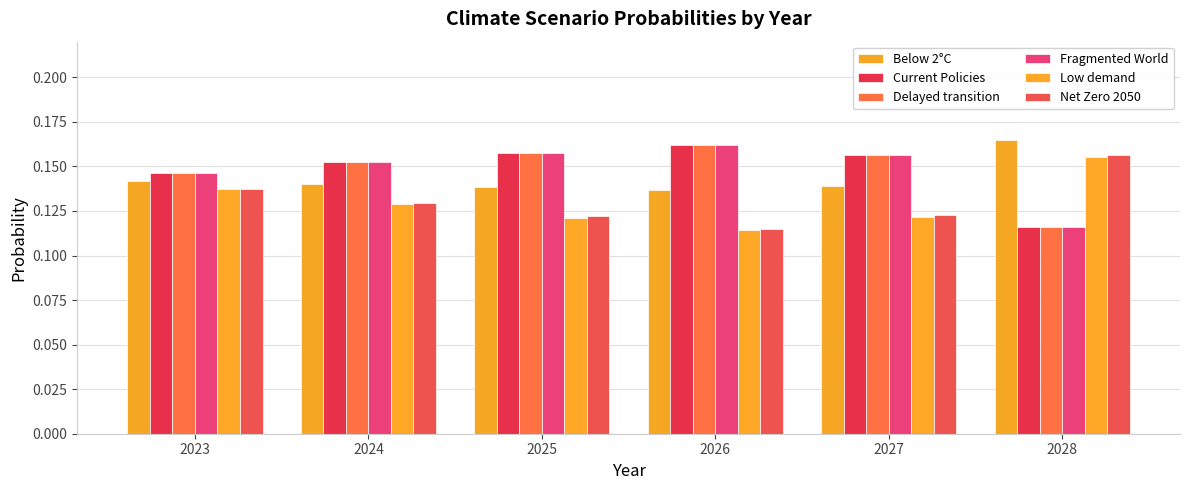

List the labels in order of Fragmented World value, largest first.

2026, 2025, 2027, 2024, 2023, 2028